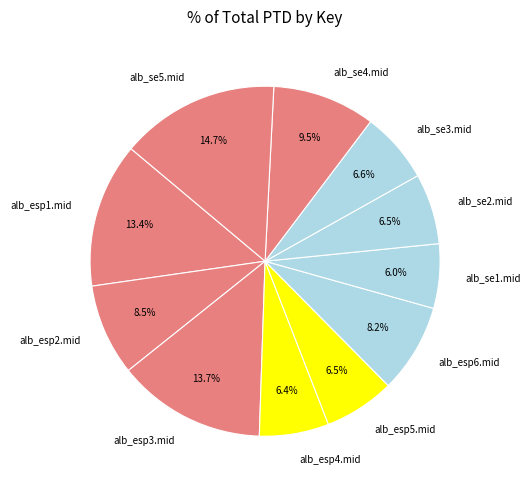

What percentage is the alb_esp6.mid slice, to the nearest percent?

8%